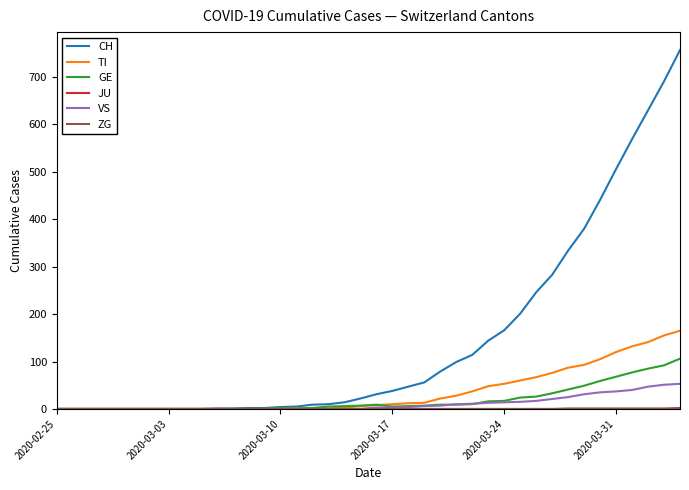

What is the greatest value displayed?

757